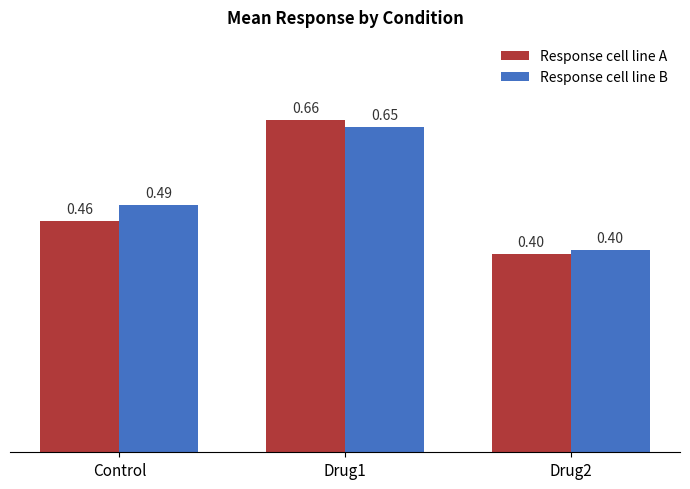

Which series changed the most between Drug1 and Drug2?

Response cell line A